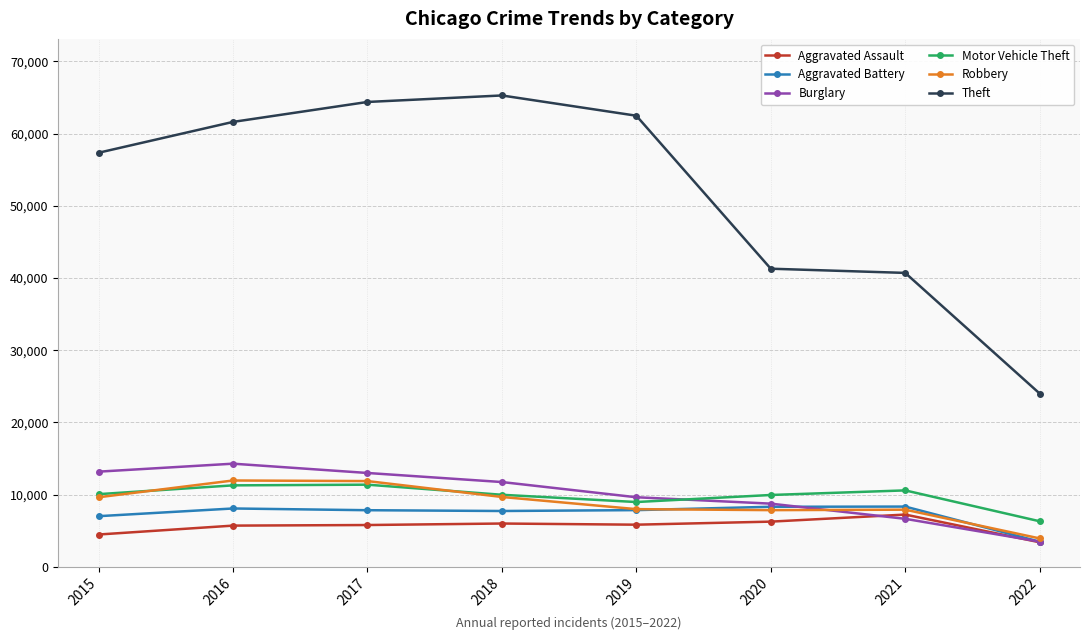

The value of Aggravated Assault at 2022 is 3403. True or false?

True